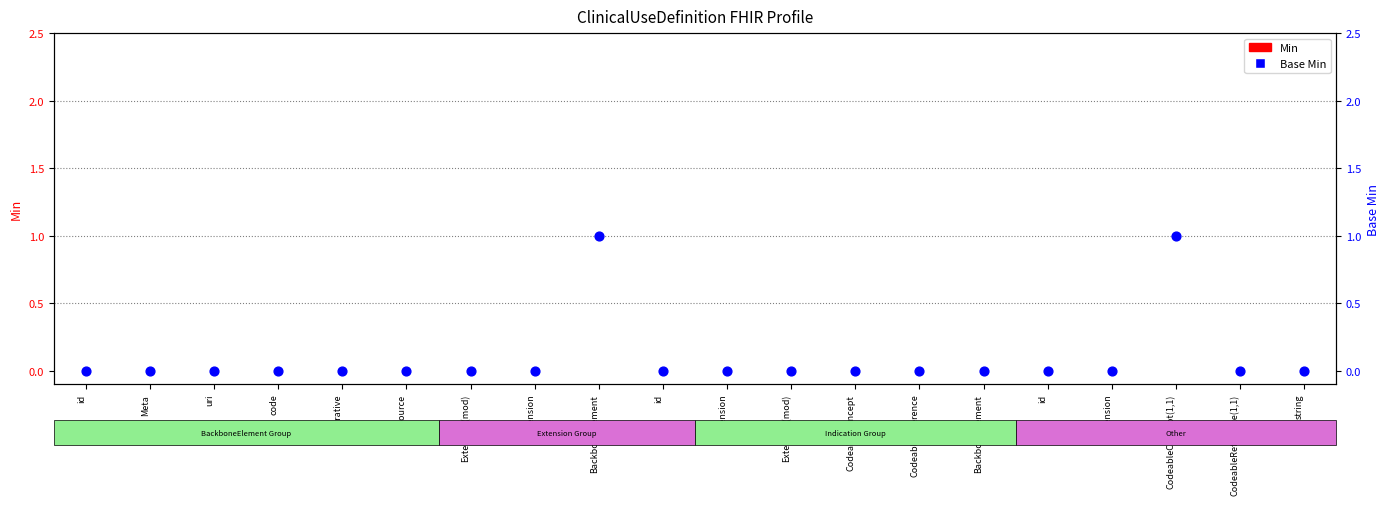

At which category is the sum across all series the highest?

BackboneElement